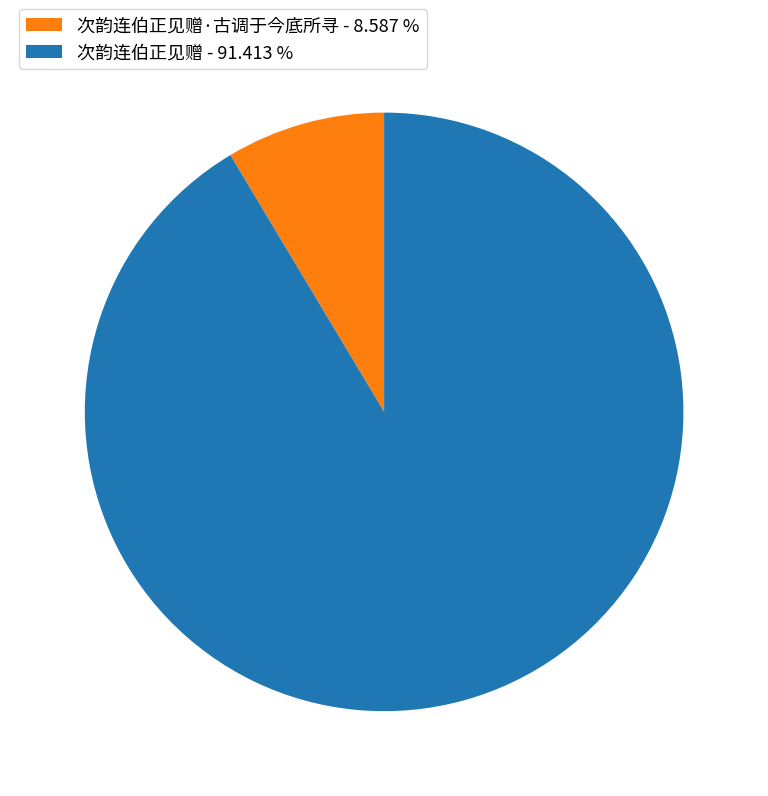

Between 次韵连伯正见赠 - 91.413 % and 次韵连伯正见赠·古调于今底所寻 - 8.587 %, which is larger?

次韵连伯正见赠 - 91.413 %